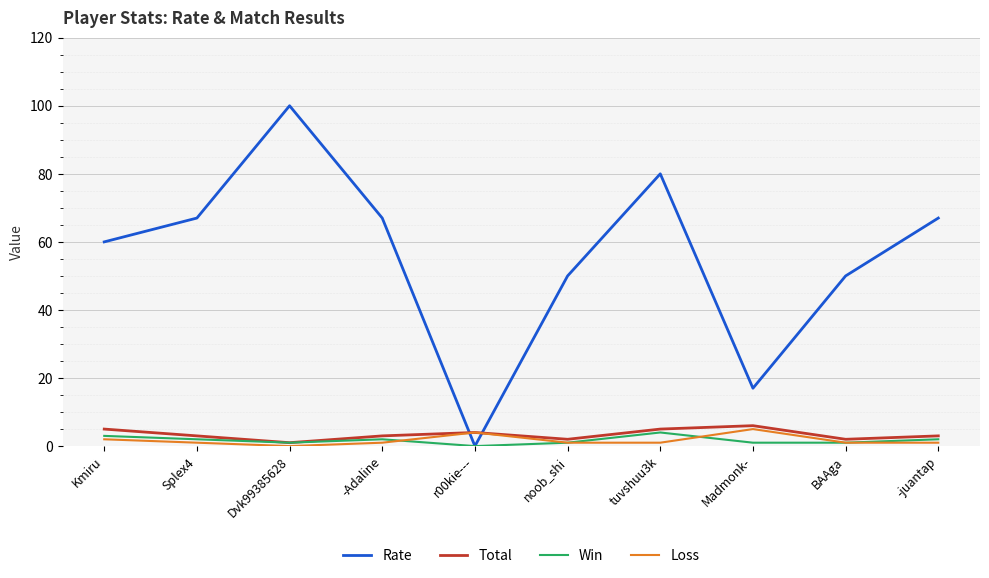

Which series has the widest spread of values?

Rate